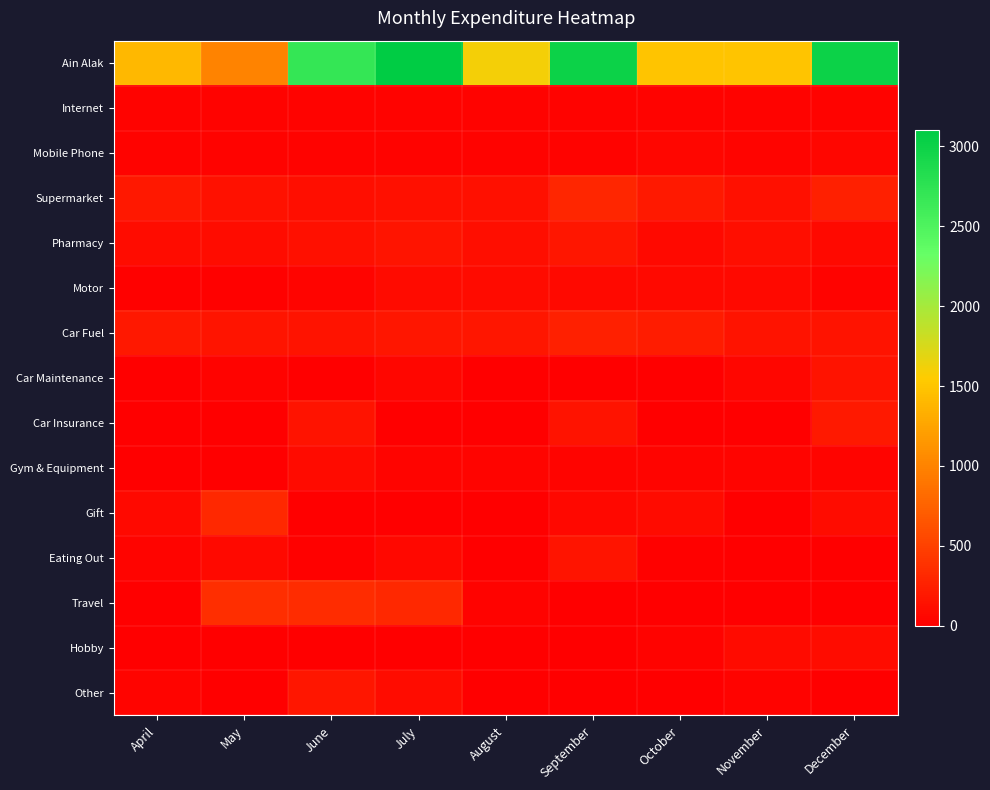

Which series has the widest spread of values?

Ain Alak